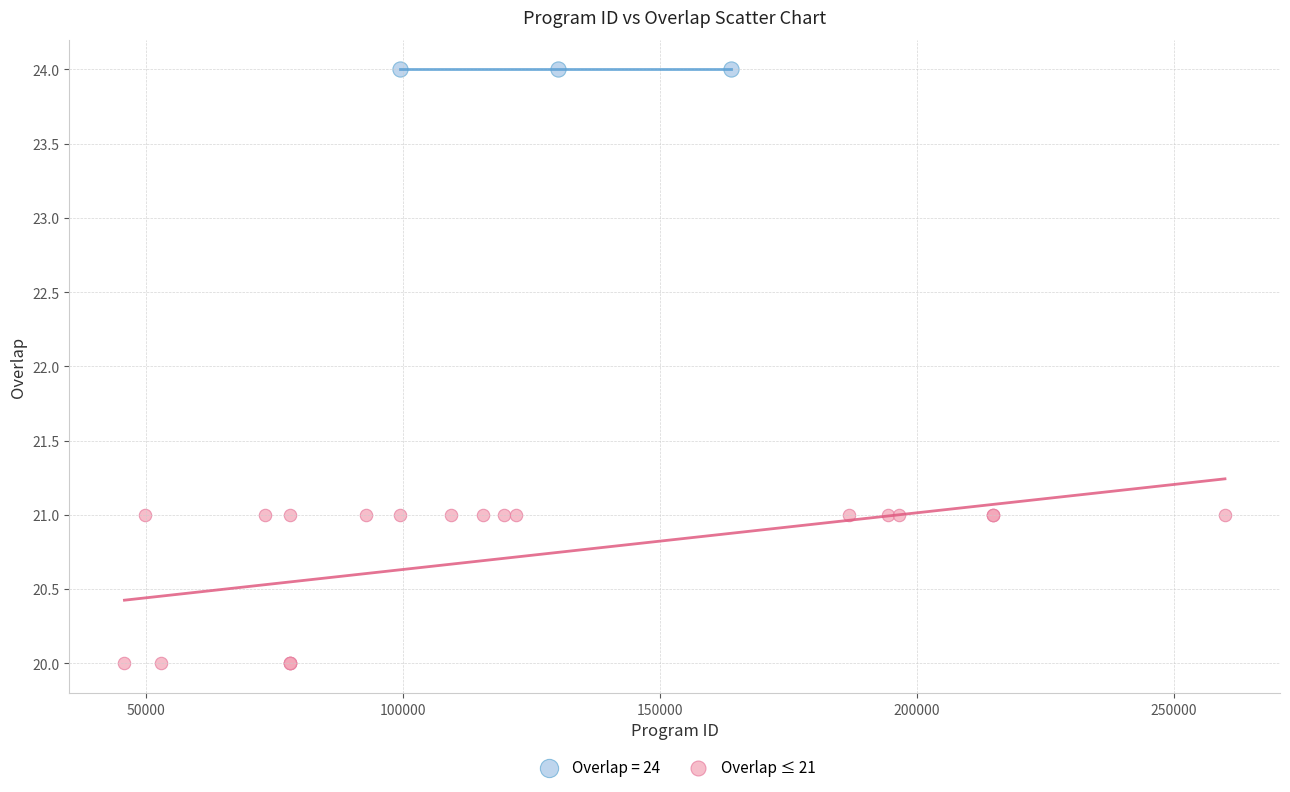

Which series contains the lowest Y value?

Overlap ≤ 21